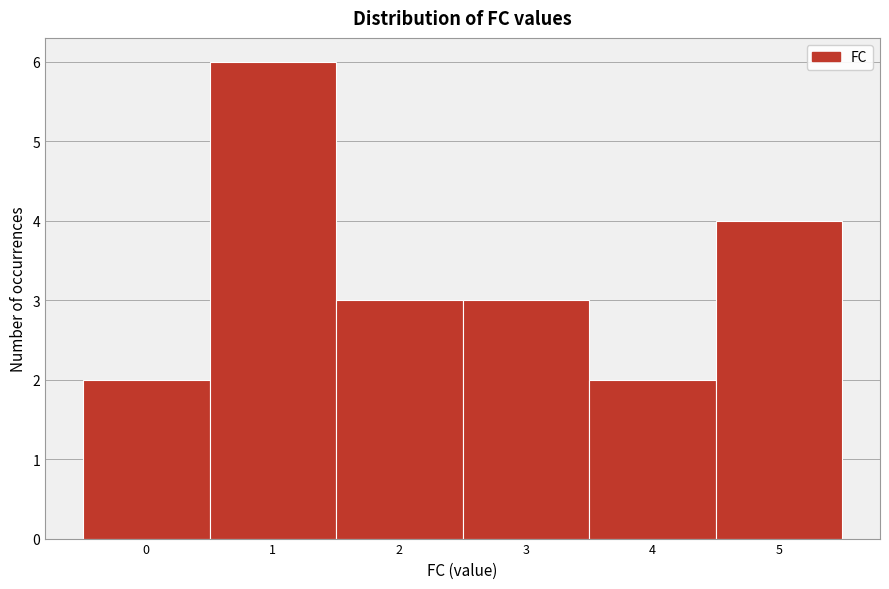

How tall is the bar that spans -0.5 to 0.5 on the x-axis? The values are not printed on the chart, so give them approximately, as read against the axis.

2